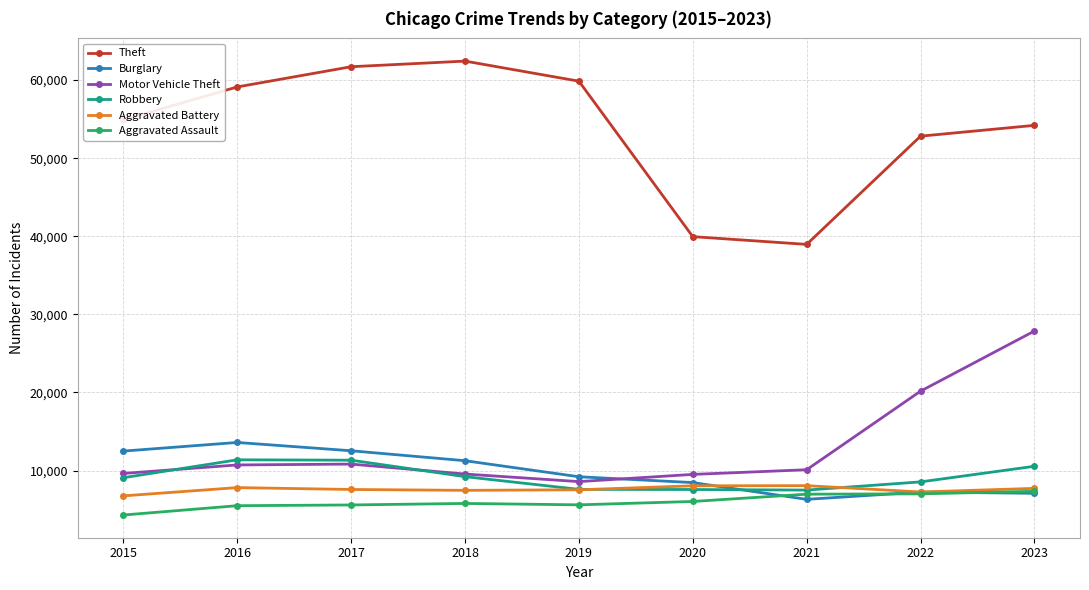

Which series has the largest total across all categories?

Theft